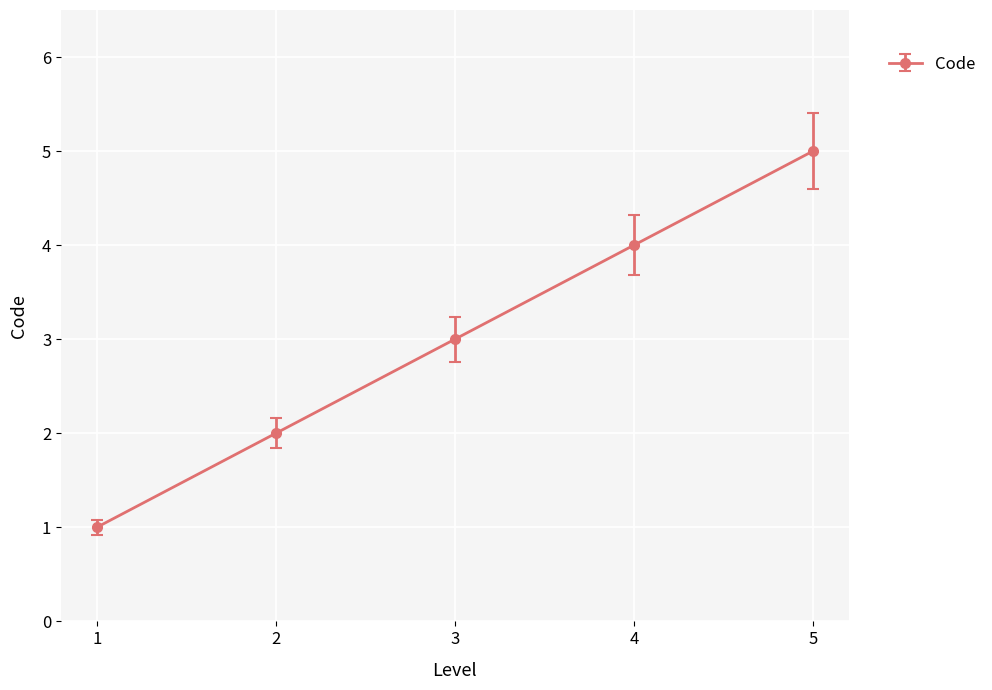

Rank the categories by value from highest to lowest.

5, 4, 3, 2, 1